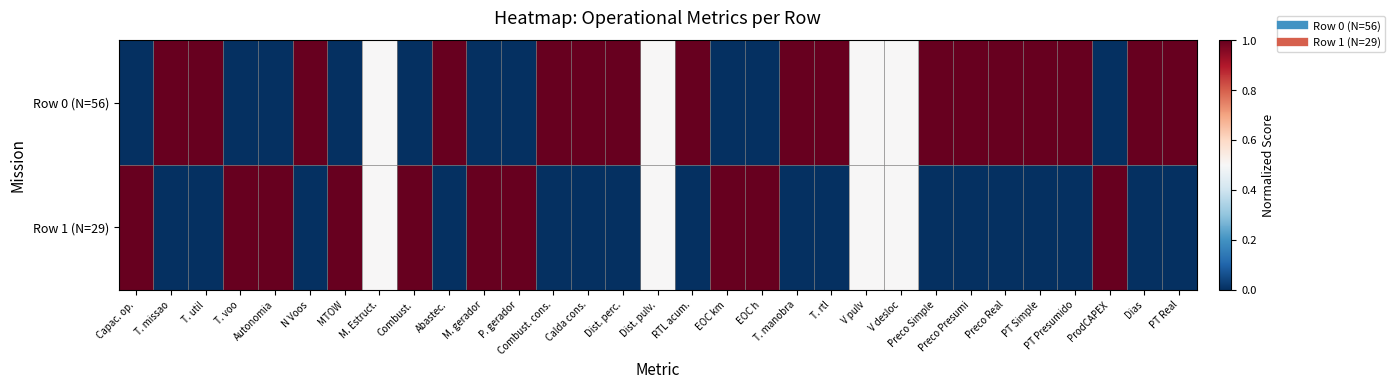

Which has a higher value, Dist. perc. or Dist. pulv.?

Dist. perc.